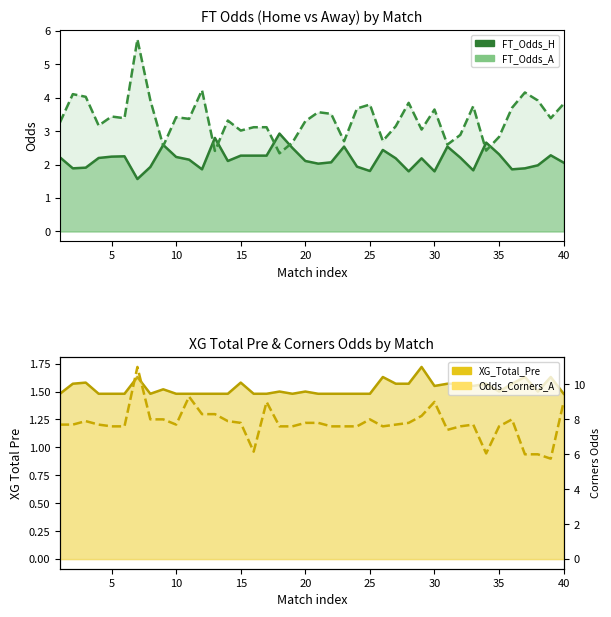

What is the value of the Odds_Corners_A line point at the 3rd from the left?

7.9